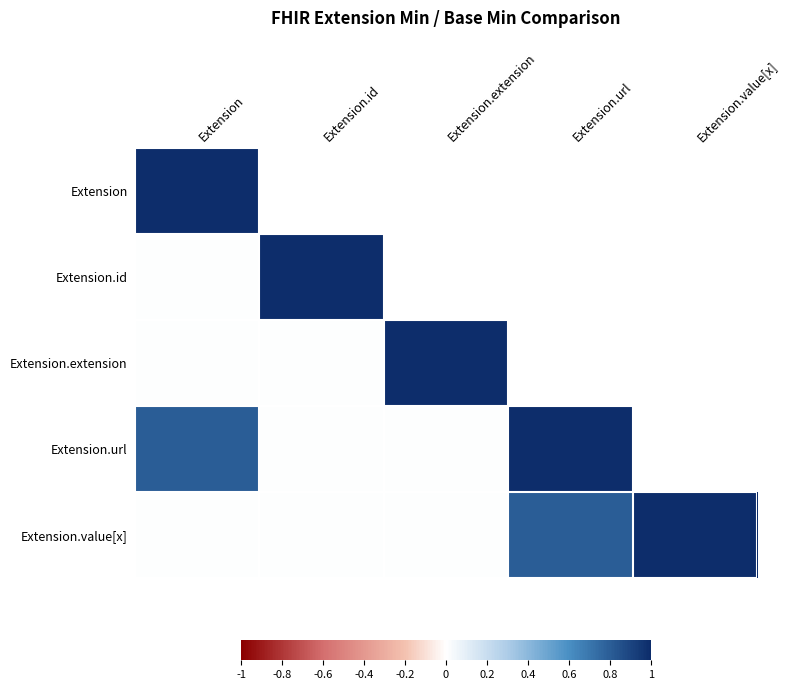

At which category is the sum across all series the highest?

Extension